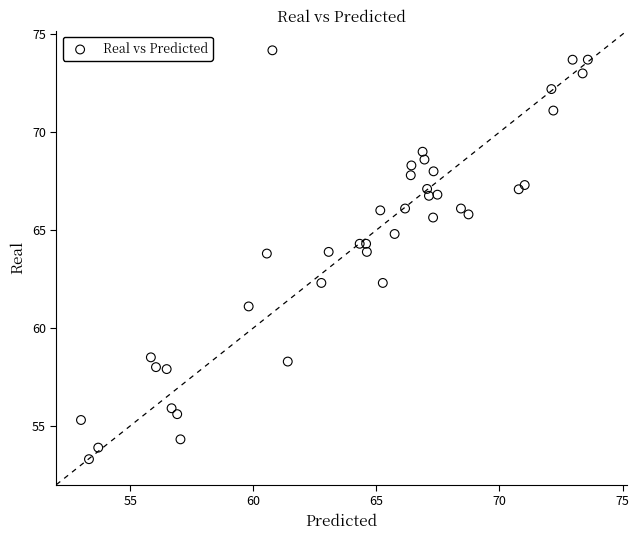

What is the range of X values (max minus min)?

20.6